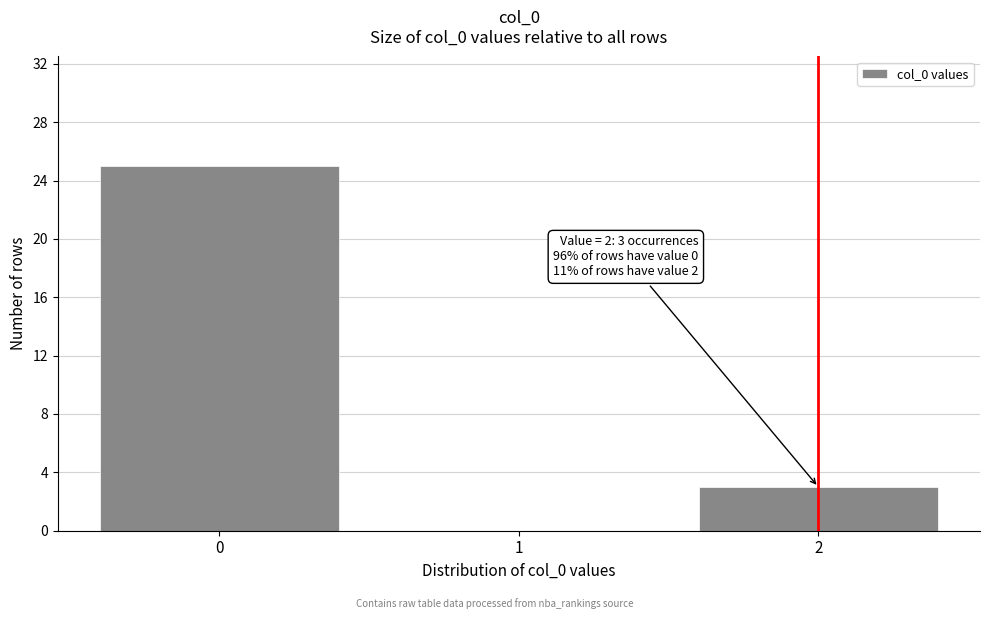

Reading right to left, extract all data points from this chart.

2=3	1=0	0=25